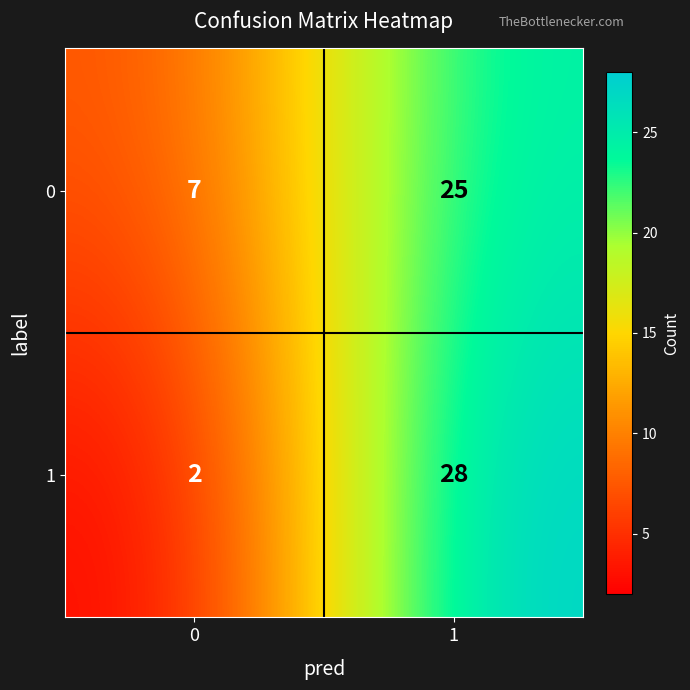

What is the difference between the 0 values at 0 and 1?

18